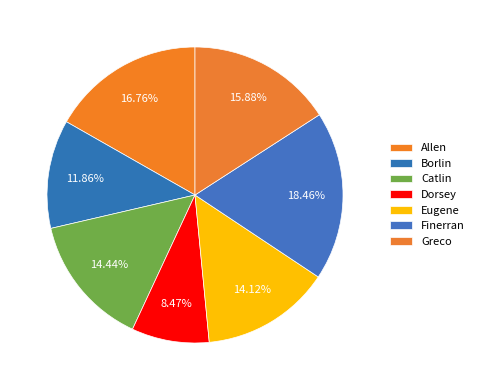

What portion of the pie excludes Allen?

83.2%